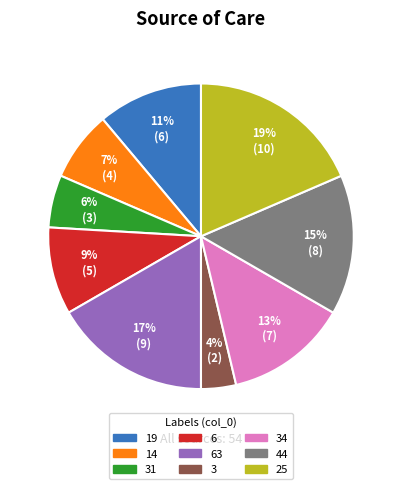

Is there a majority slice in this chart?

No